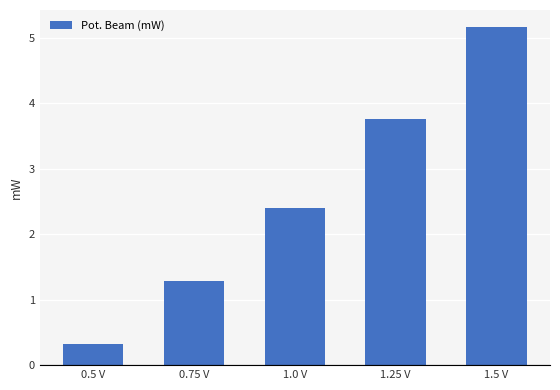

Where is the data nearest to the value 2?

1.0 V